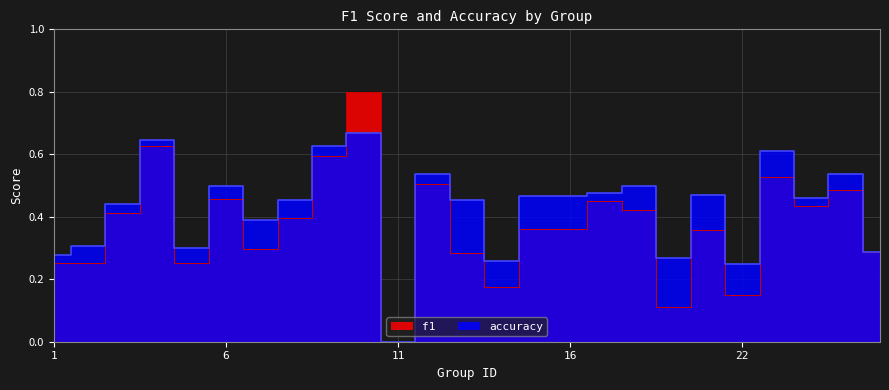

What is the difference between the highest and lowest values at 7?

0.1